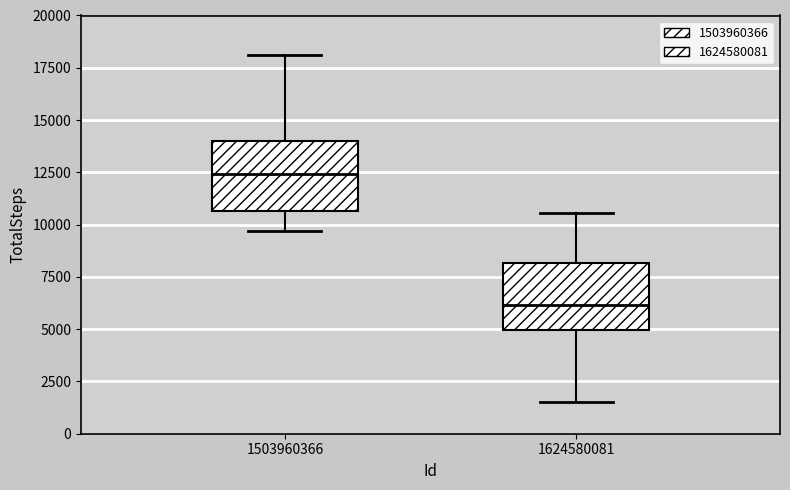

Which box's median line is the highest?

1503960366